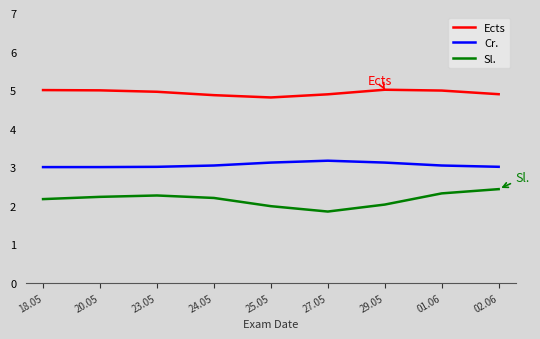

True or false: Cr. has a value of 3.0 at 24.05.

True